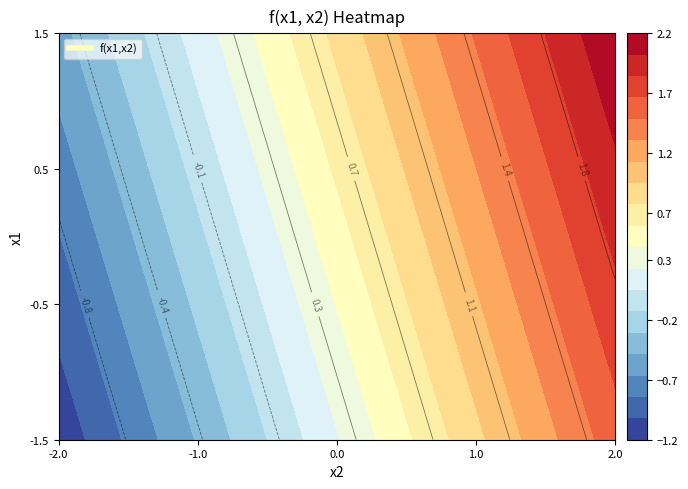

Rank the series by their maximum value, from highest to lowest.

1.5, 0.5, -0.5, -1.5